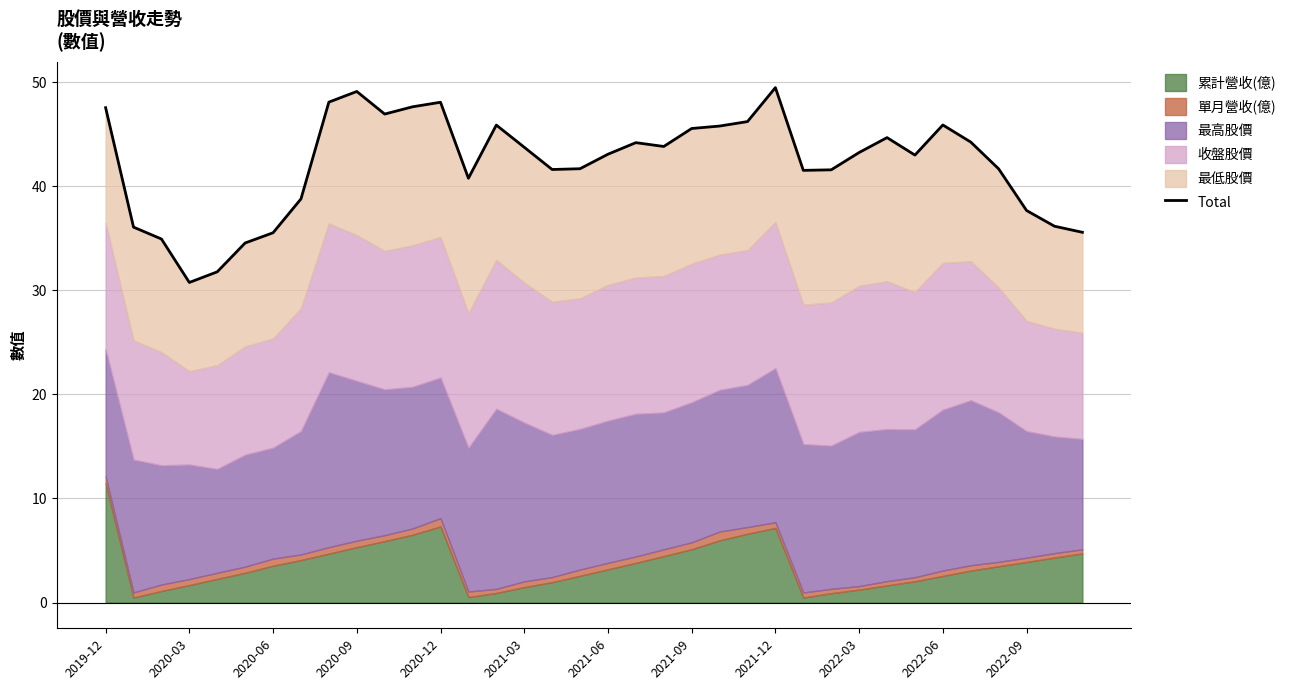

What value does the data have at 2022-06?

45.9